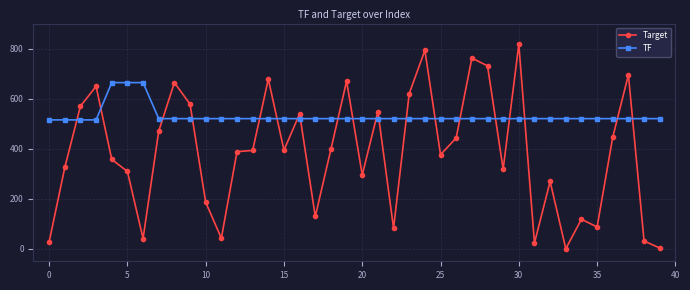

How many data points in TF are less than 520?

4